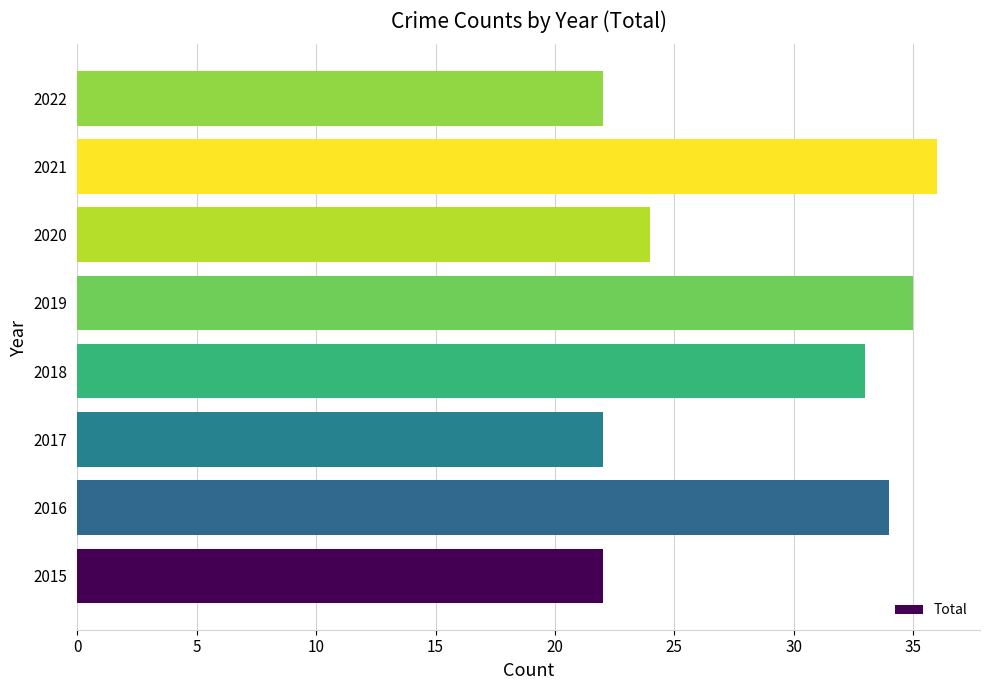

Read the value at 2015.

22